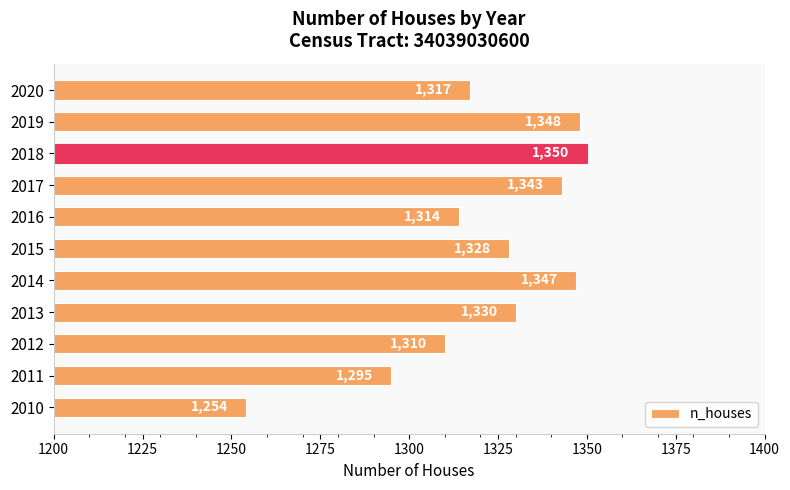

What is the sum of the values at 2019 and 2012?

2658